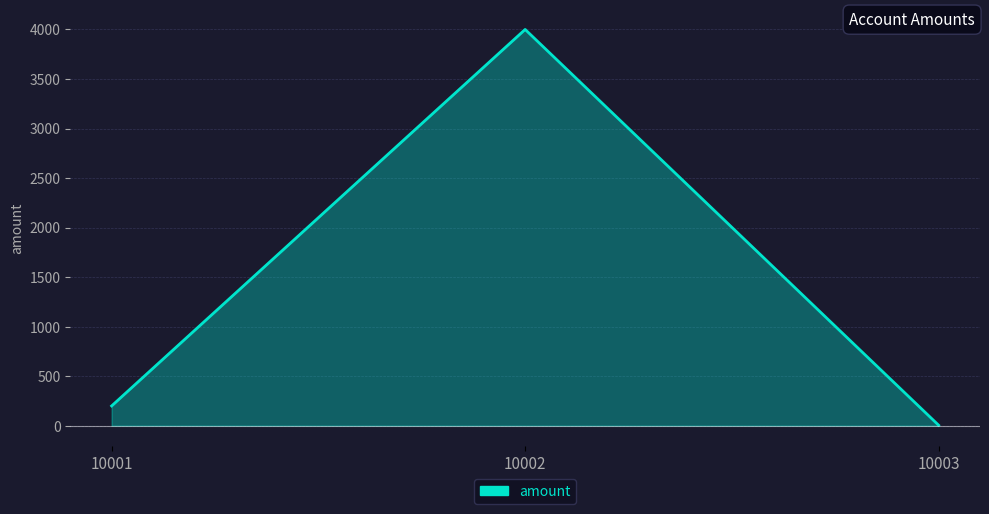

List the labels in order of value, smallest first.

10003, 10001, 10002